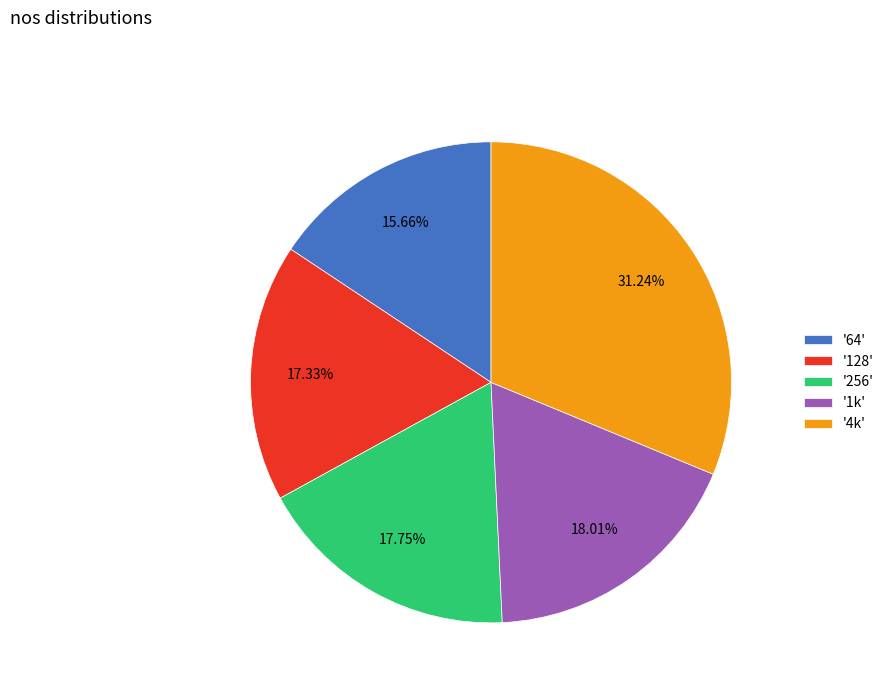

Approximately how many times larger is the value at '64' compared to '128'?

0.9